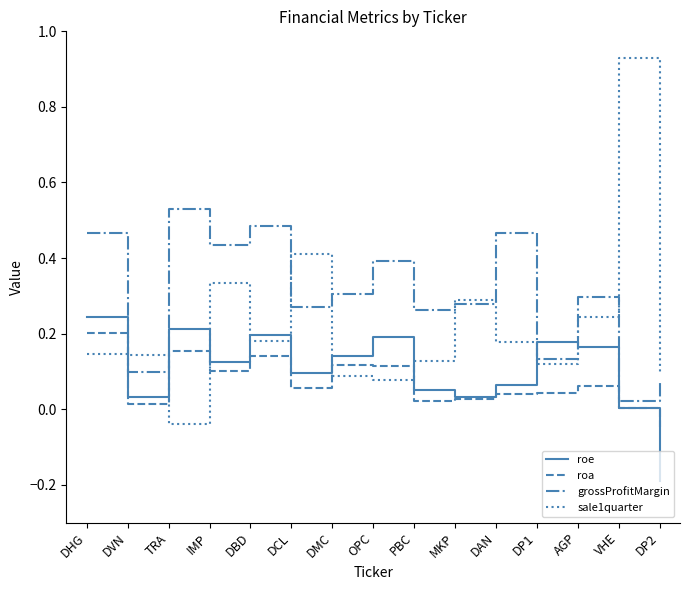

Is the value of roa at DP1 greater than the value of roe at DHG?

No